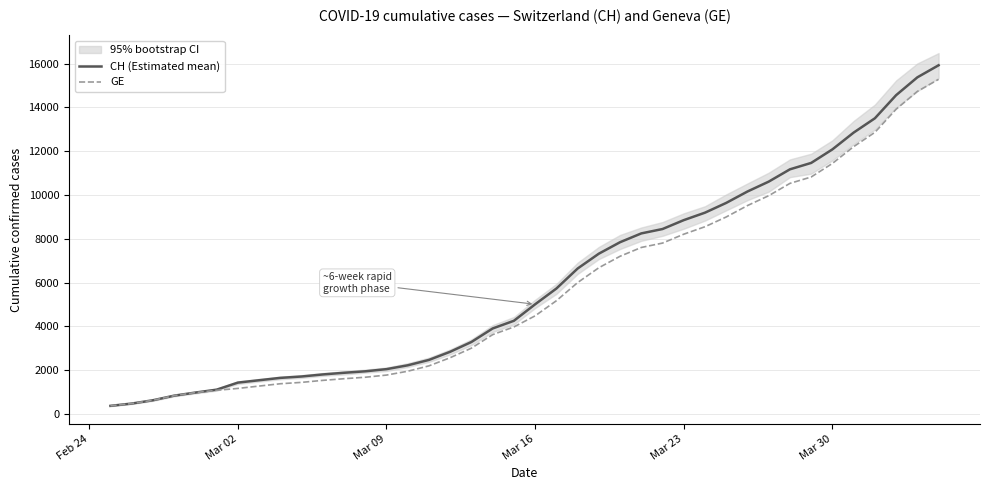

What is the difference between the maximum and minimum values in the GE series?

14909